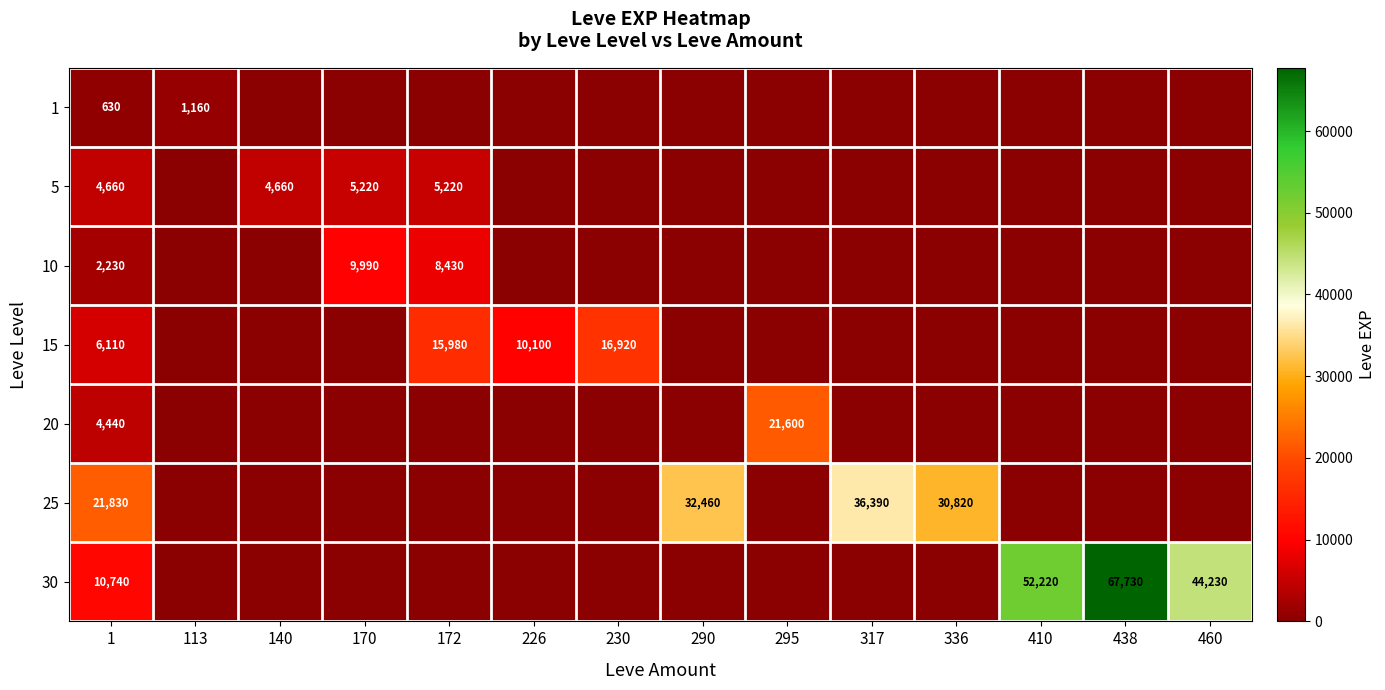

True or false: 5 has a value of 5220 at 172.

True